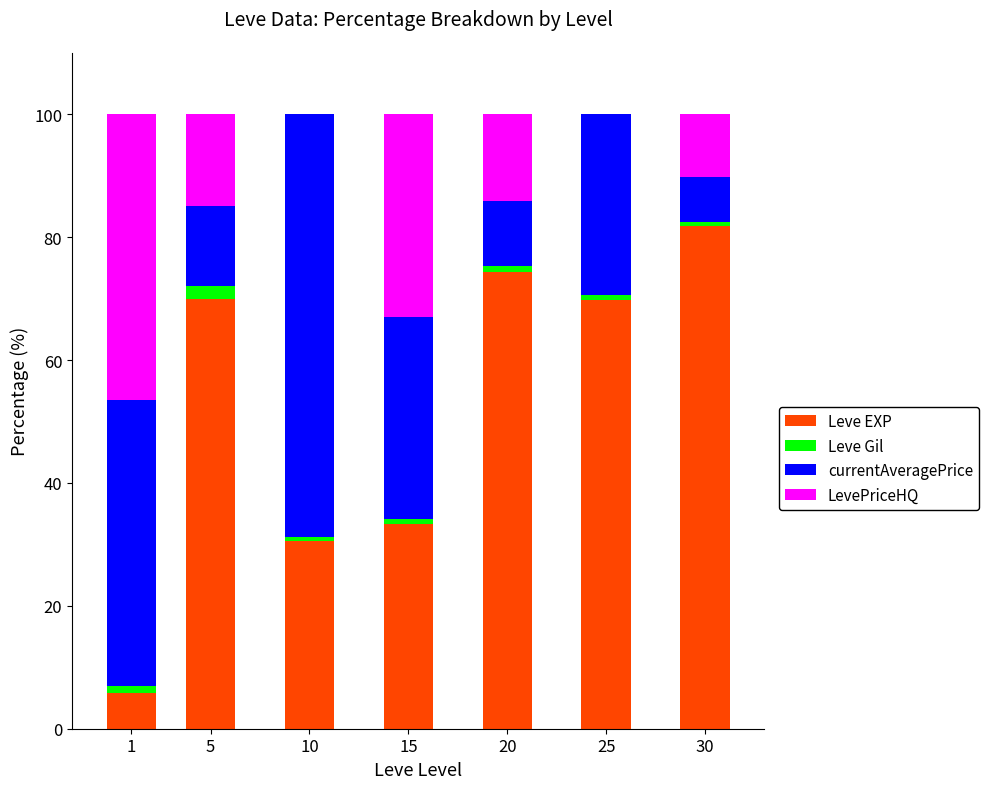

Is it true that Leve EXP equals 74.3 at 20?

True